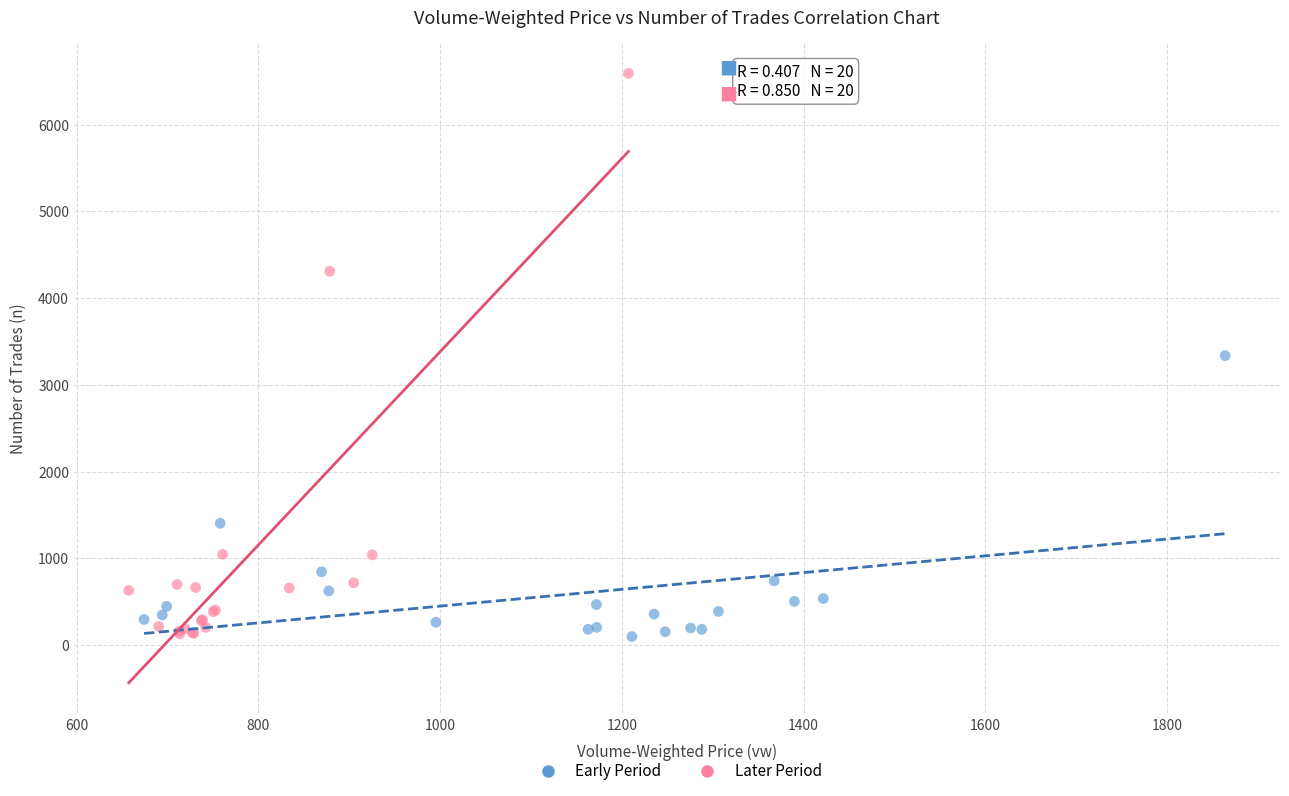

Which series has the widest spread of Y values?

Later Period